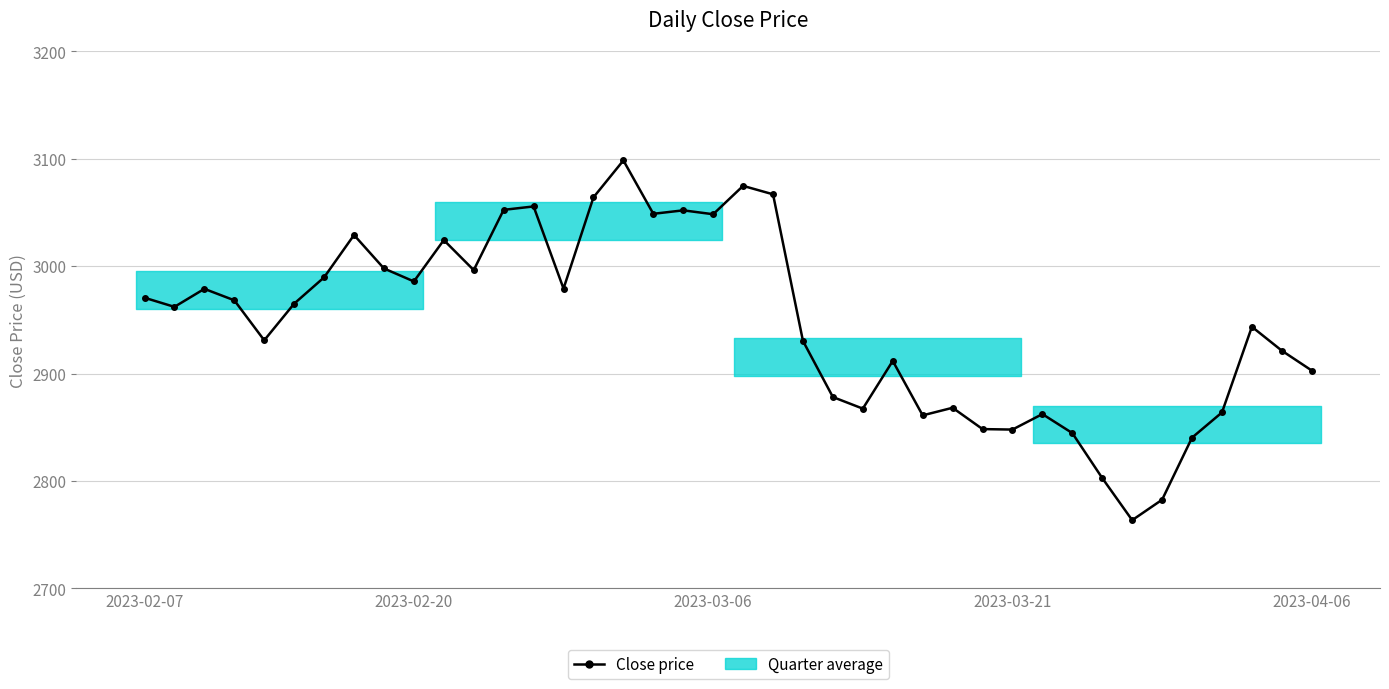

What is the value of the 33rd point from the left?

2802.7